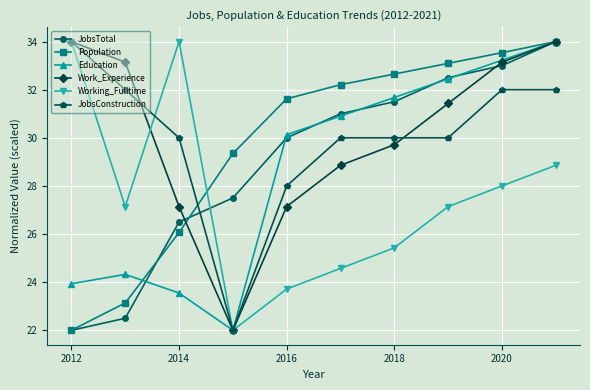

True or false: Education has more than 2 points higher than both neighbors.

False